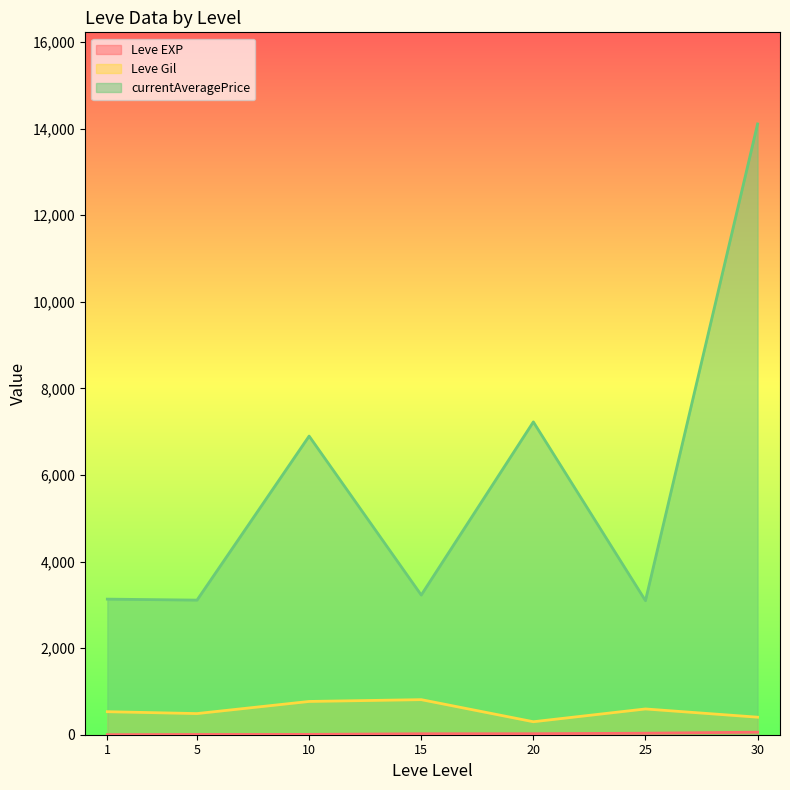

What is the total value across all series at 1?

3664.3